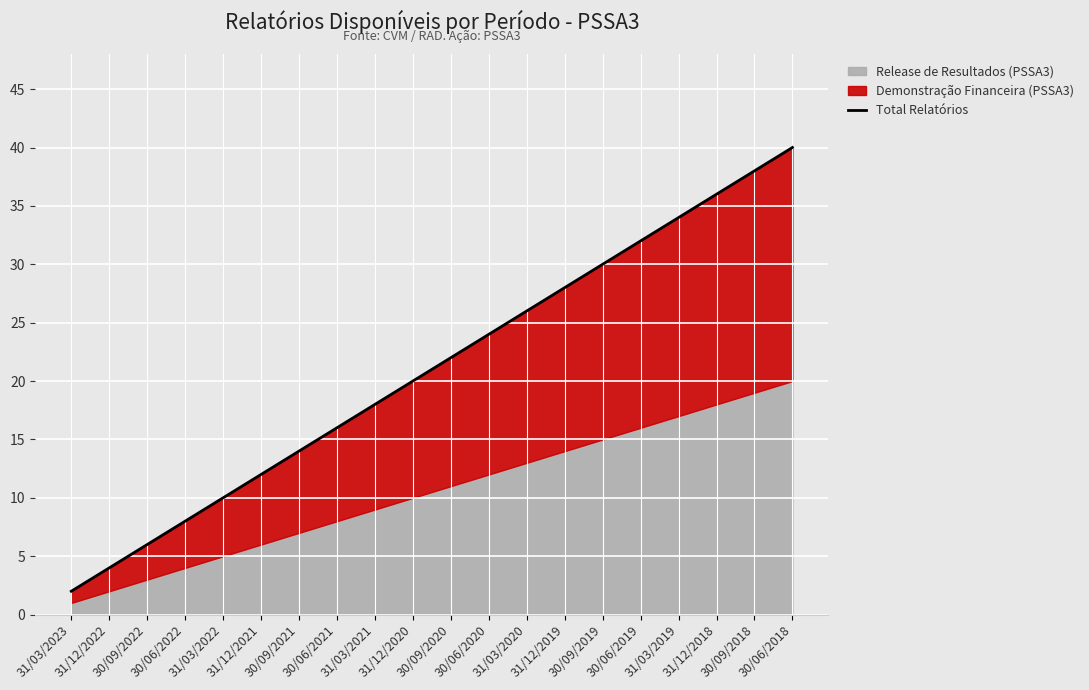

What is the ratio of the value at 31/03/2021 to the value at 31/12/2022?

4.5